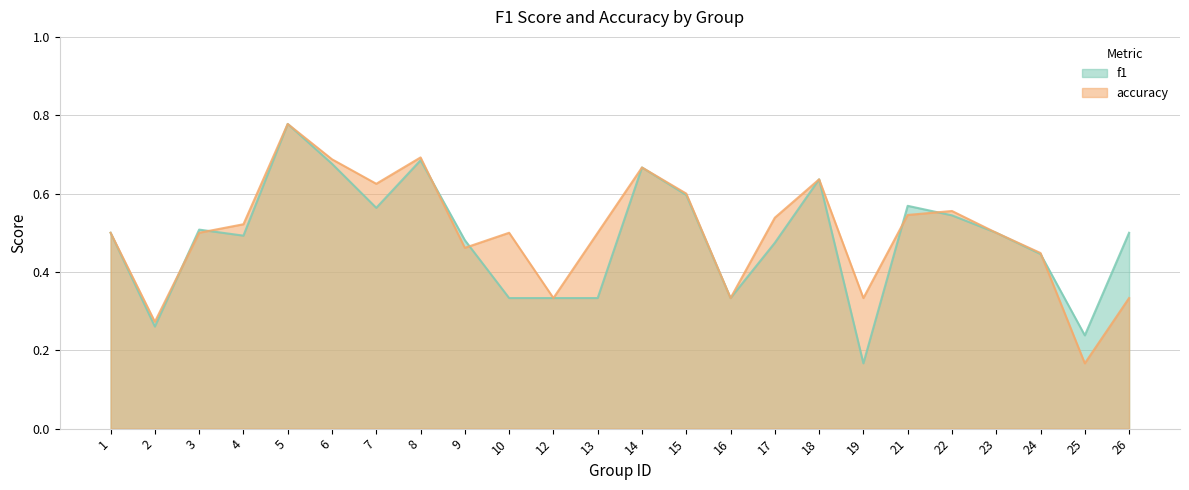

Where do accuracy and f1 first cross each other?

2 and 3